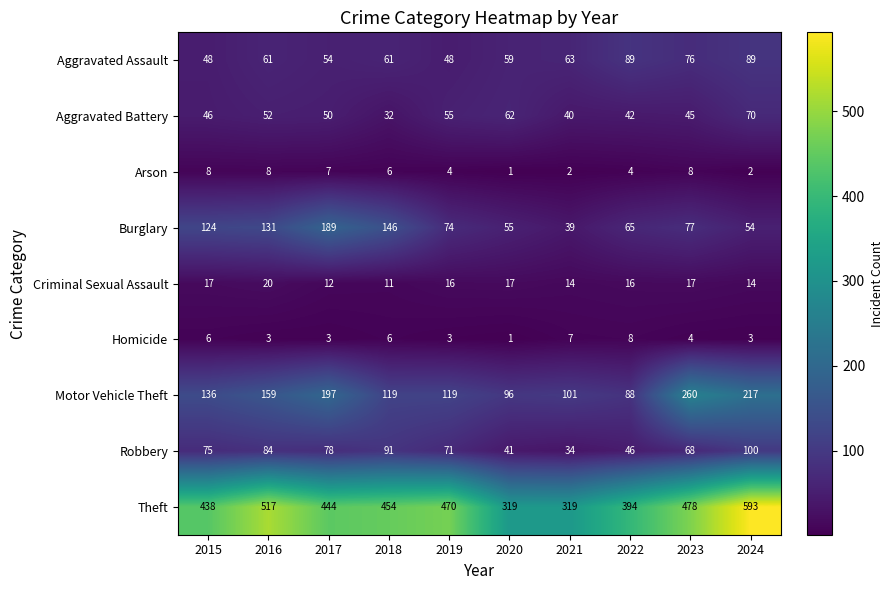

What is the total value across all series at 2024?

1142